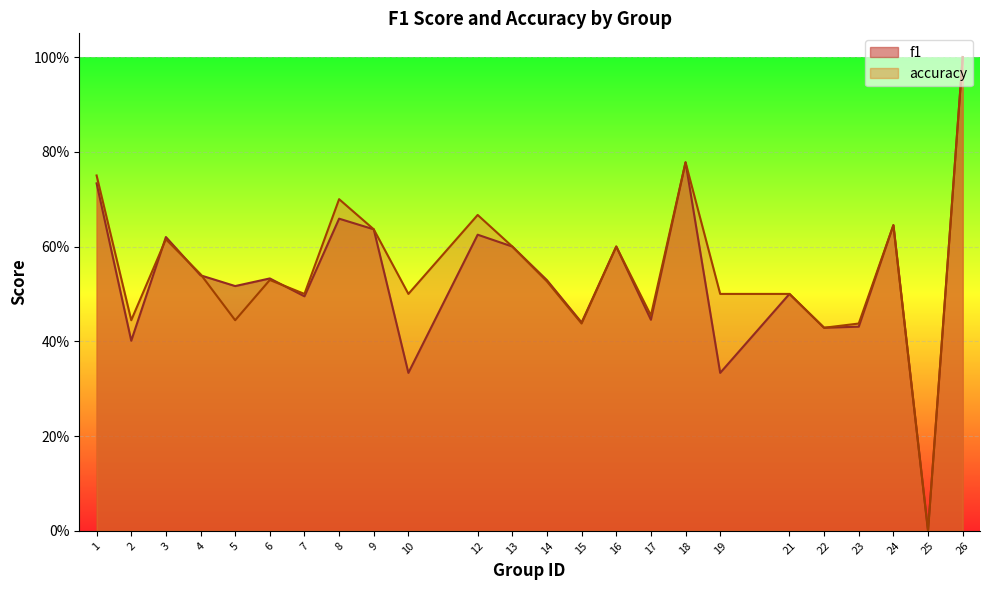

What is the sum of all accuracy values?

13.2